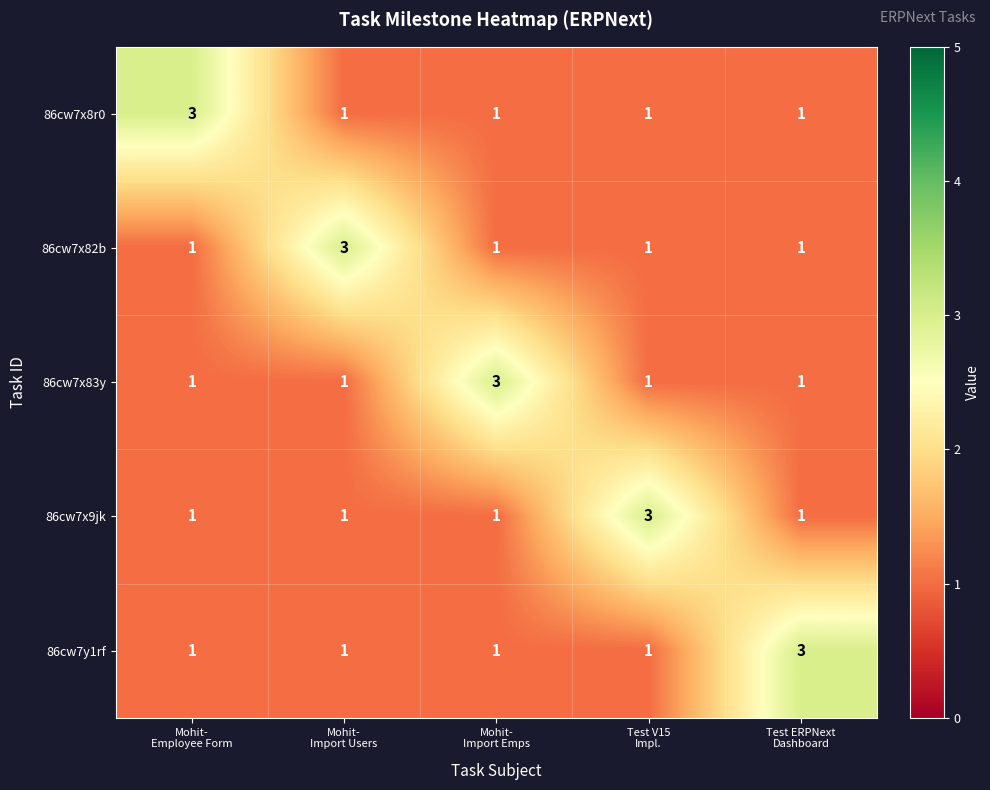

What is the sum of all 86cw7x8r0 values?

7